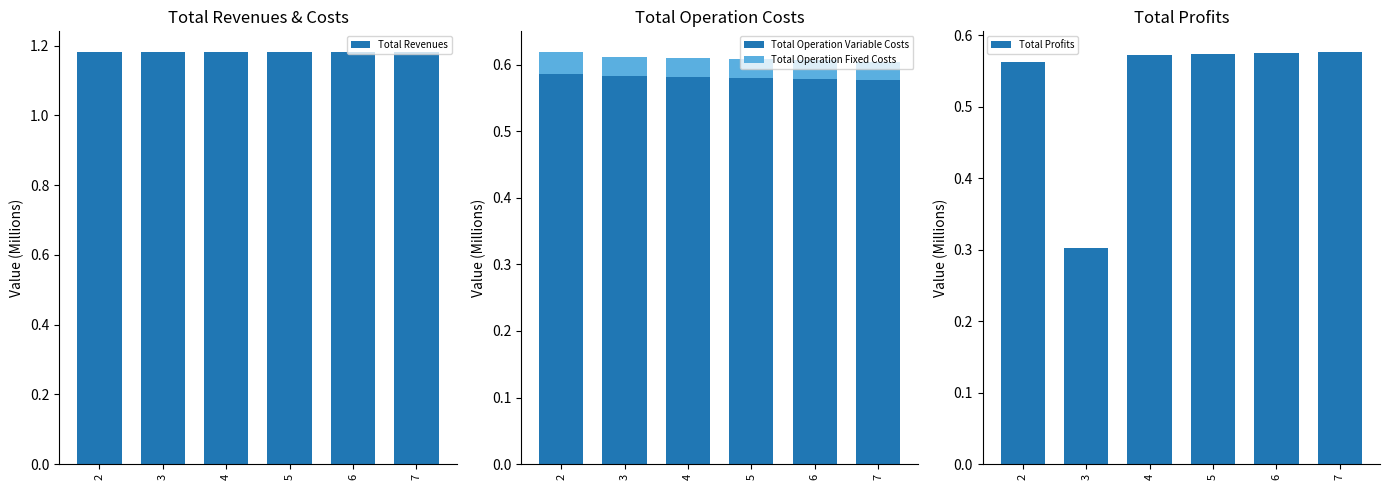

What is the difference between the highest and lowest values at 2?

1.1